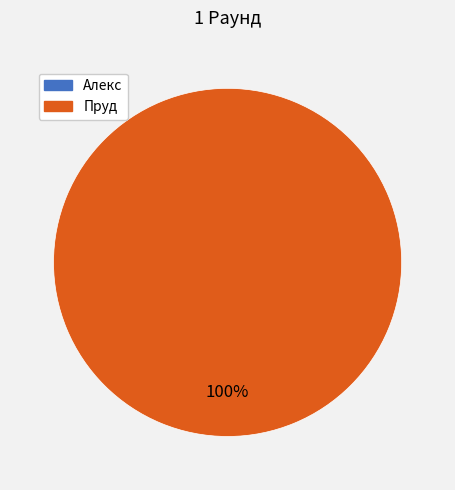

Is there a majority slice in this chart?

Yes